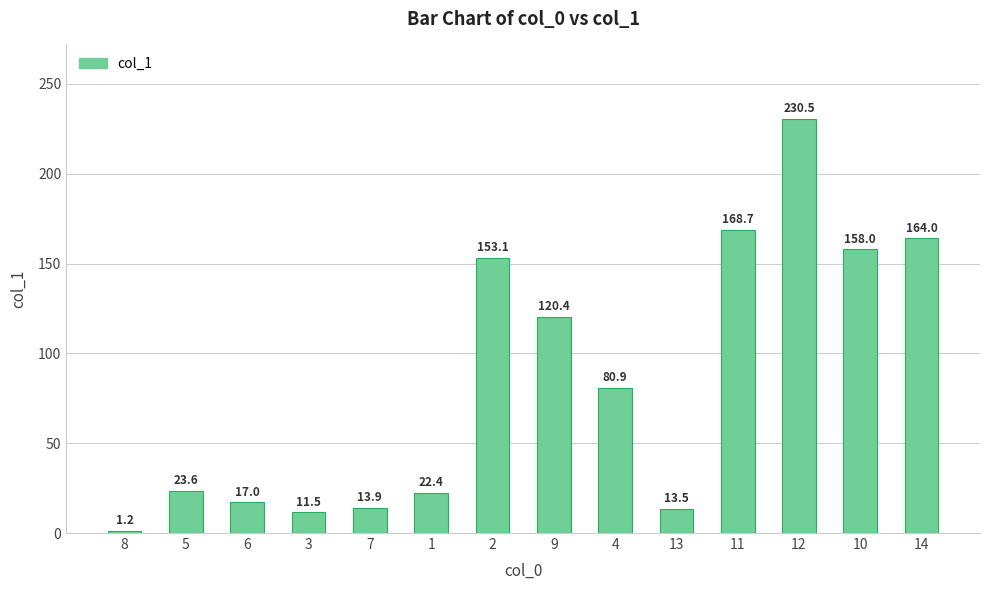

Reading left to right, transcribe all the data shown in this chart.

1.2	23.6	17.0	11.5	13.9	22.4	153.1	120.4	80.9	13.5	168.7	230.5	158.0	164.0